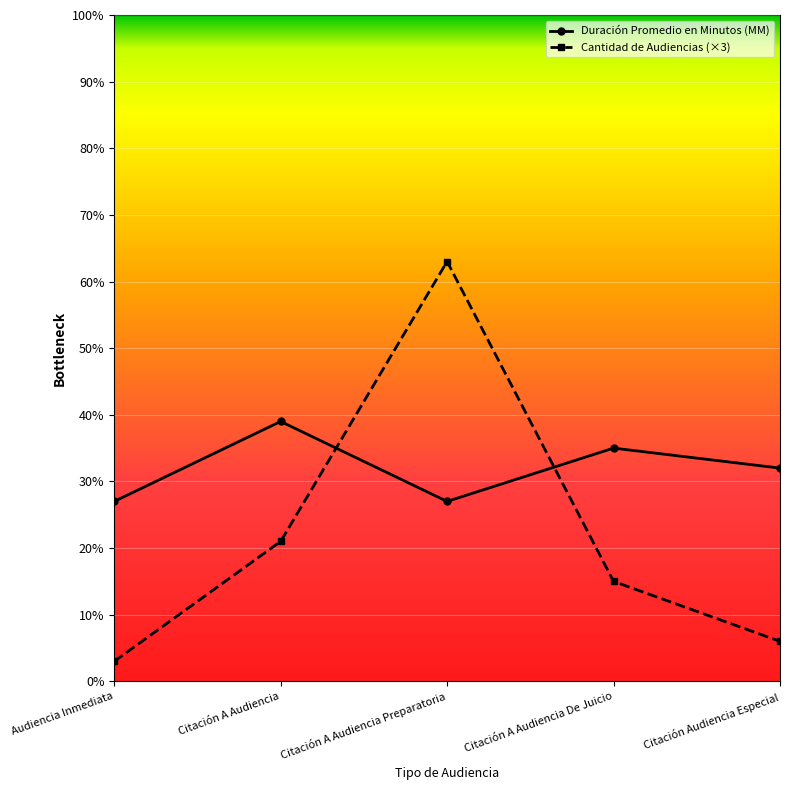

Reading left to right, extract all data points from this chart.

Duración Promedio en Minutos (MM): Audiencia Inmediata=27	Citación A Audiencia=39	Citación A Audiencia Preparatoria=27	Citación A Audiencia De Juicio=35	Citación Audiencia Especial=32
Cantidad de Audiencias (×3): Audiencia Inmediata=3	Citación A Audiencia=21	Citación A Audiencia Preparatoria=63	Citación A Audiencia De Juicio=15	Citación Audiencia Especial=6